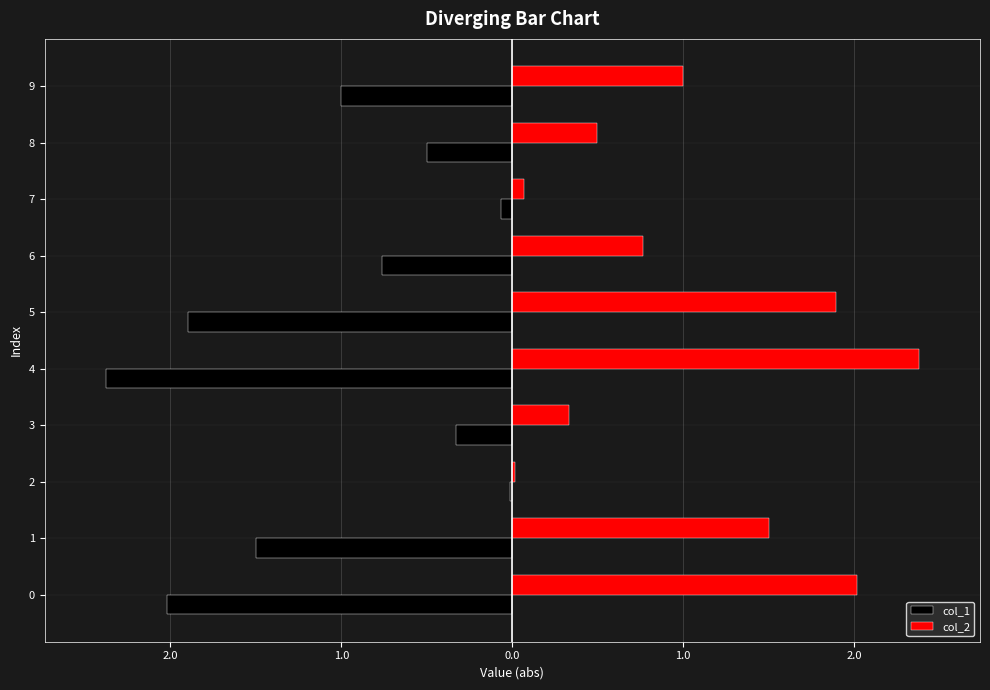

What is the minimum value shown in the chart?

-2.4